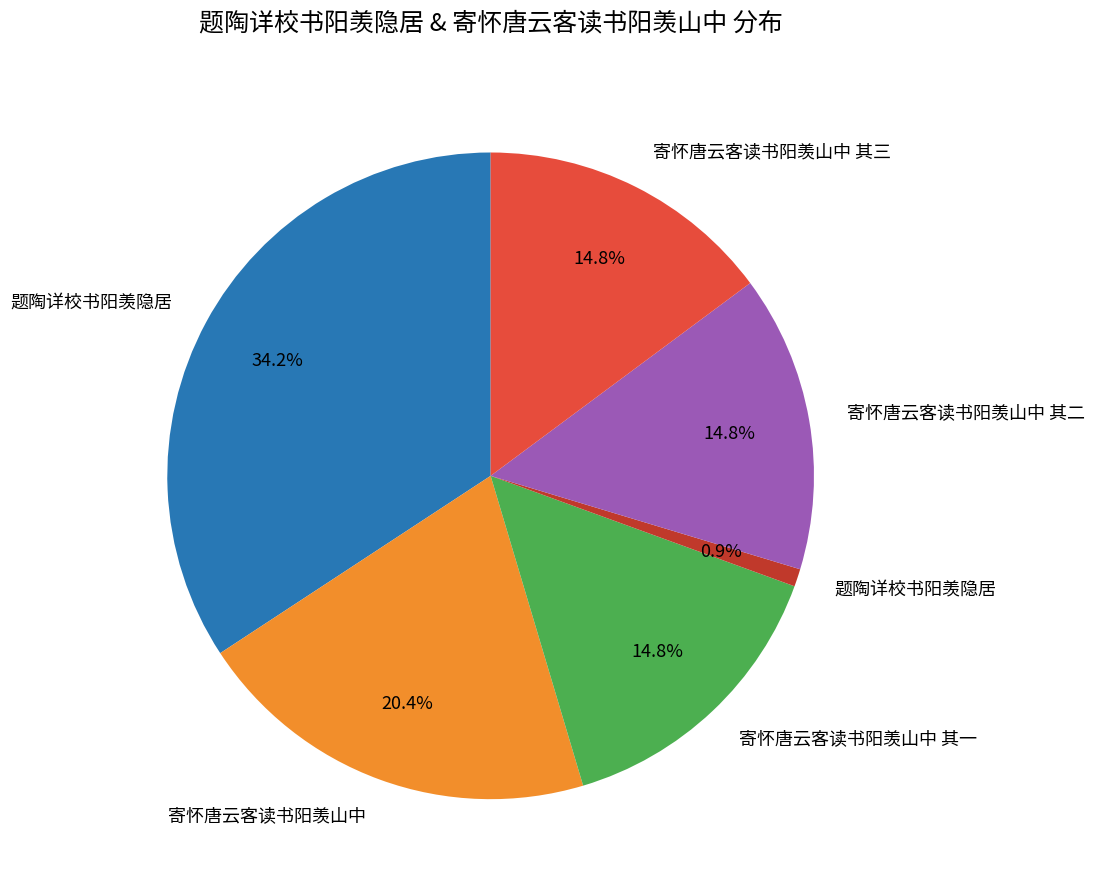

How many slices are in this pie chart?

6